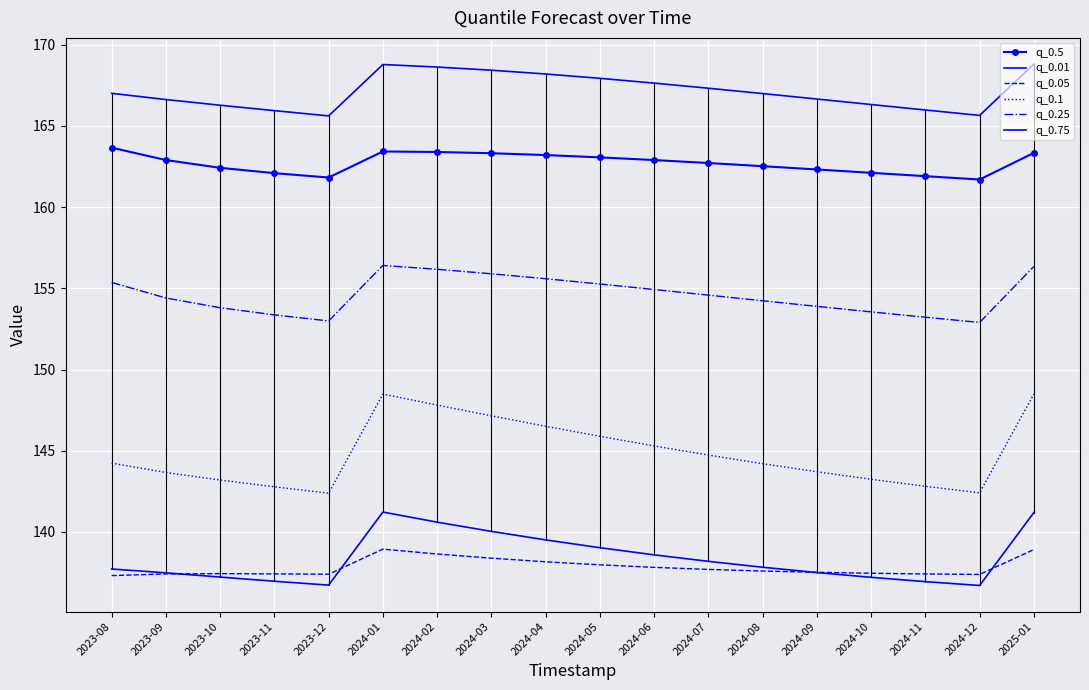

At which category does q_0.1 reach its first local valley?

2023-12